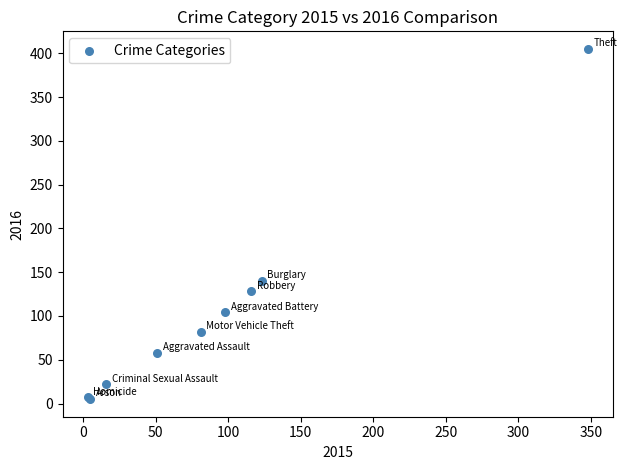

What Y value in the scatter plot is closest to 205?

140